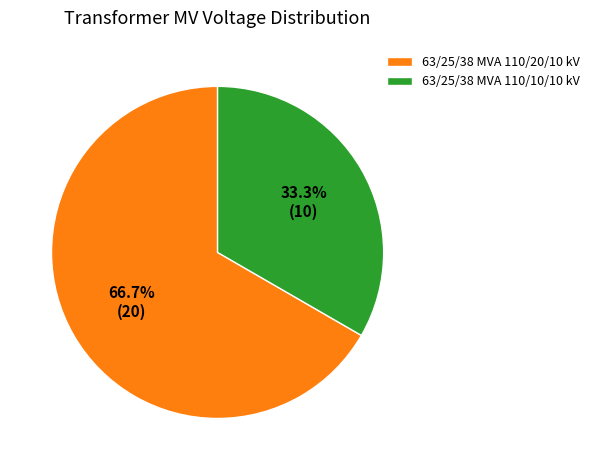

Does any single category account for the majority?

Yes